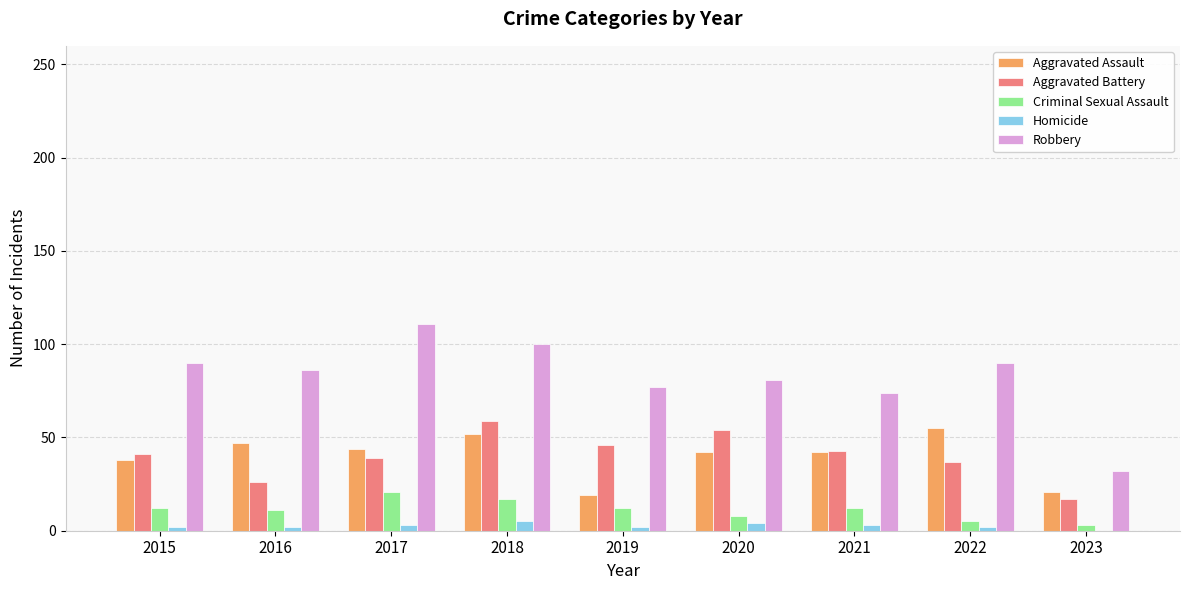

Which series has the largest range (max minus min)?

Robbery